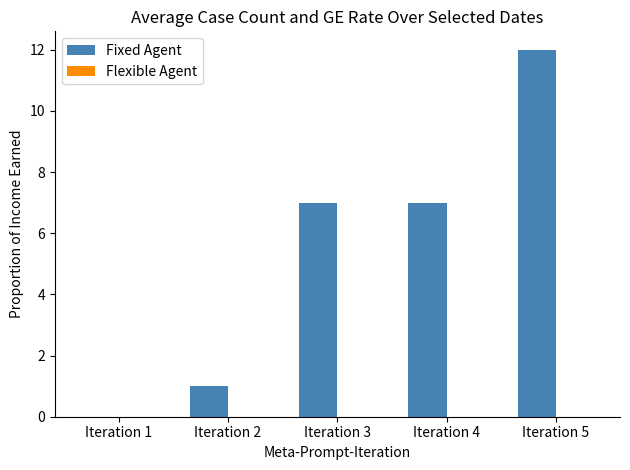

At which category is the sum across all series the highest?

Iteration 5